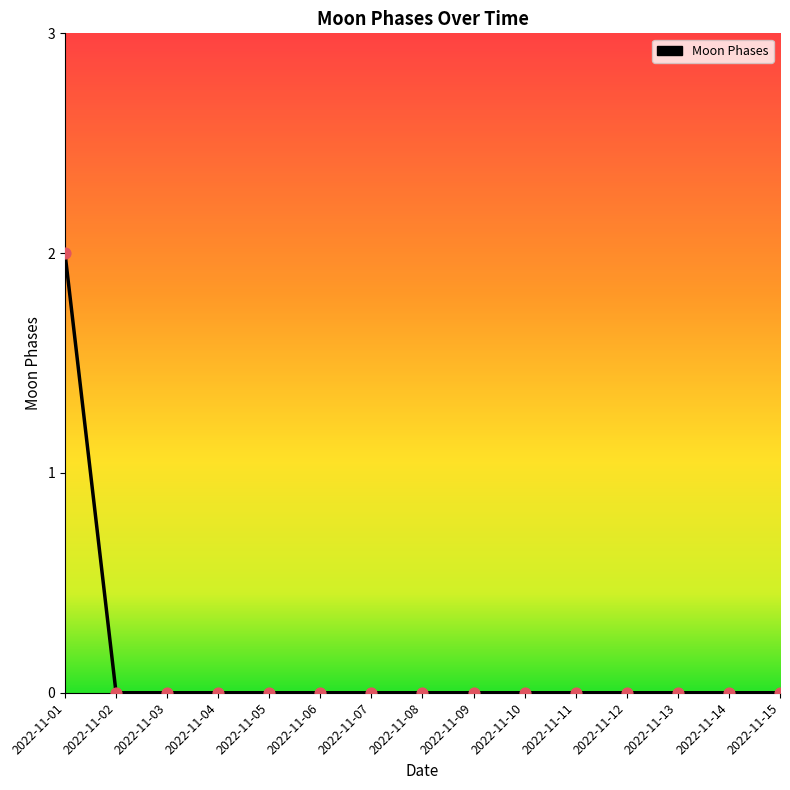

At which category does the chart reach its peak across all series?

2022-11-01